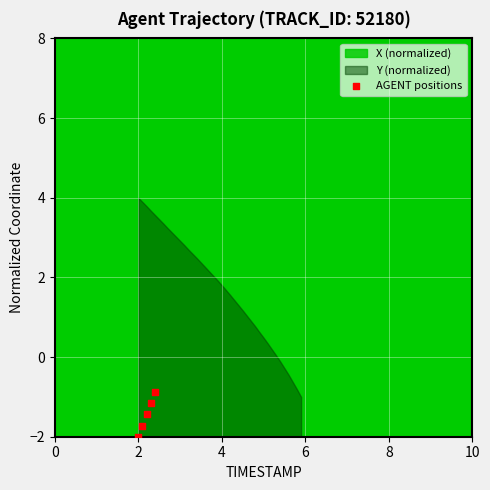

What is the average X value?

2.2